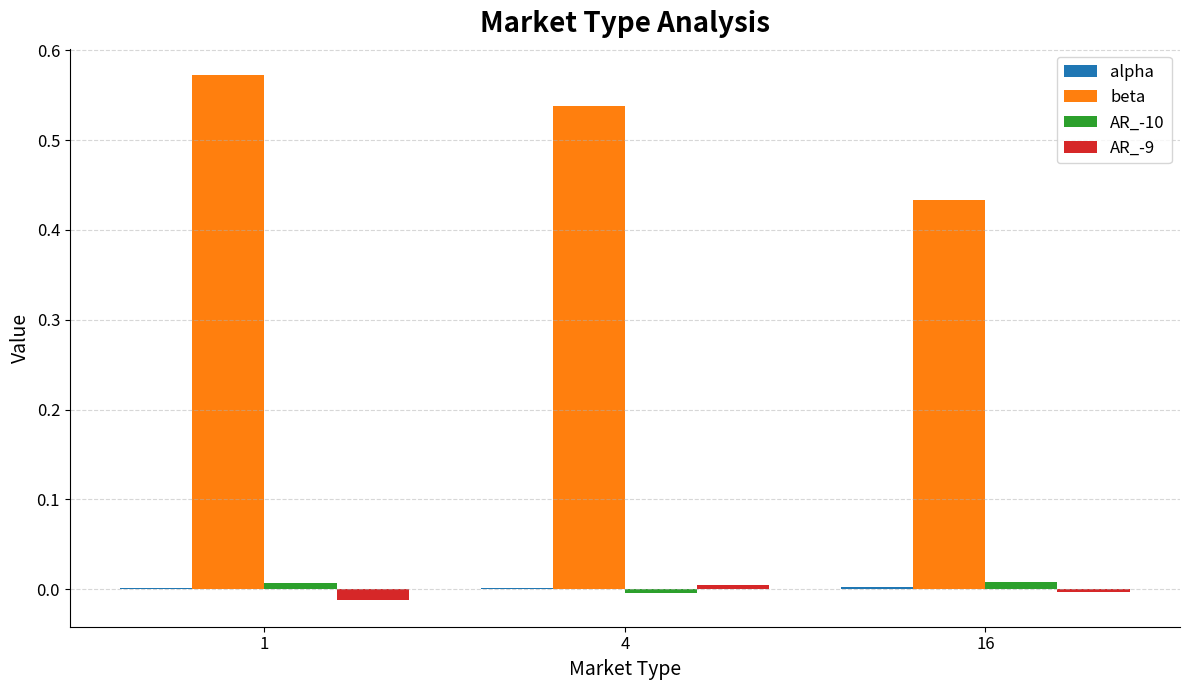

Between 1 and 16, which series saw the biggest shift?

beta